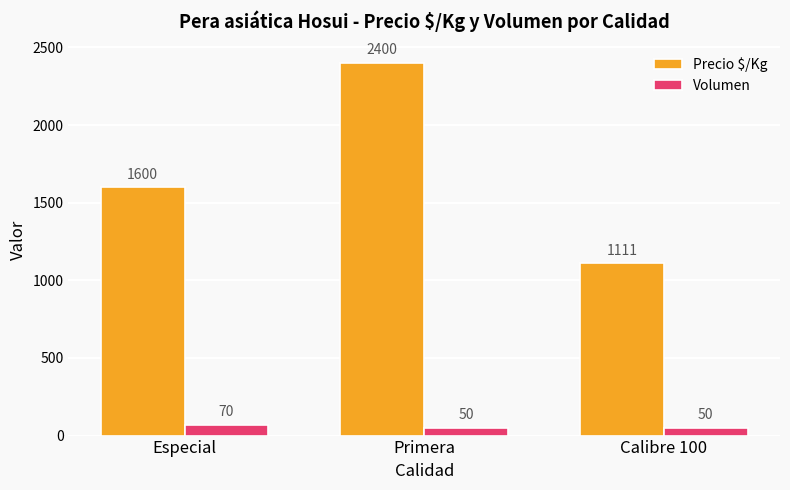

The Precio $/Kg series shows 1600 at Especial. True or false?

True